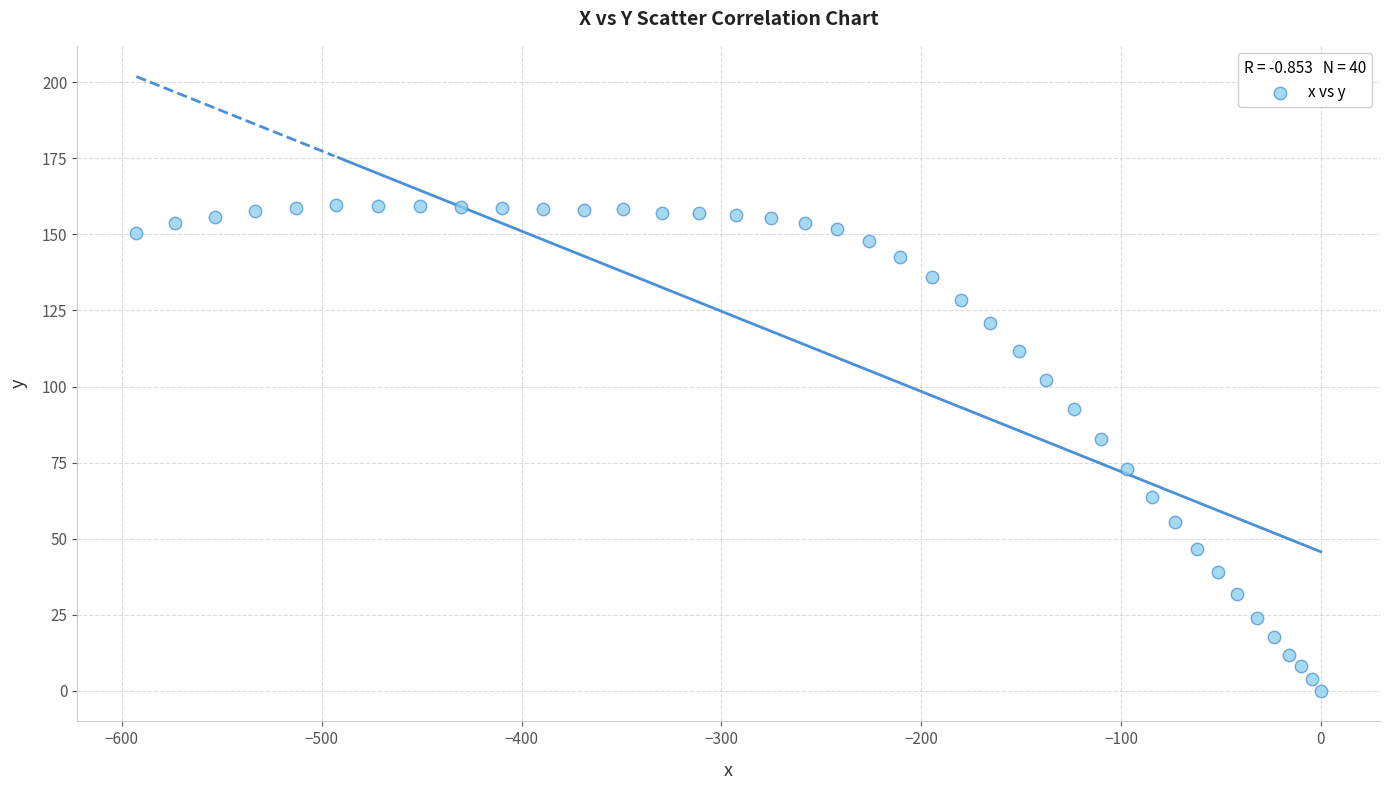

What is the range of Y values (max minus min)?

159.6